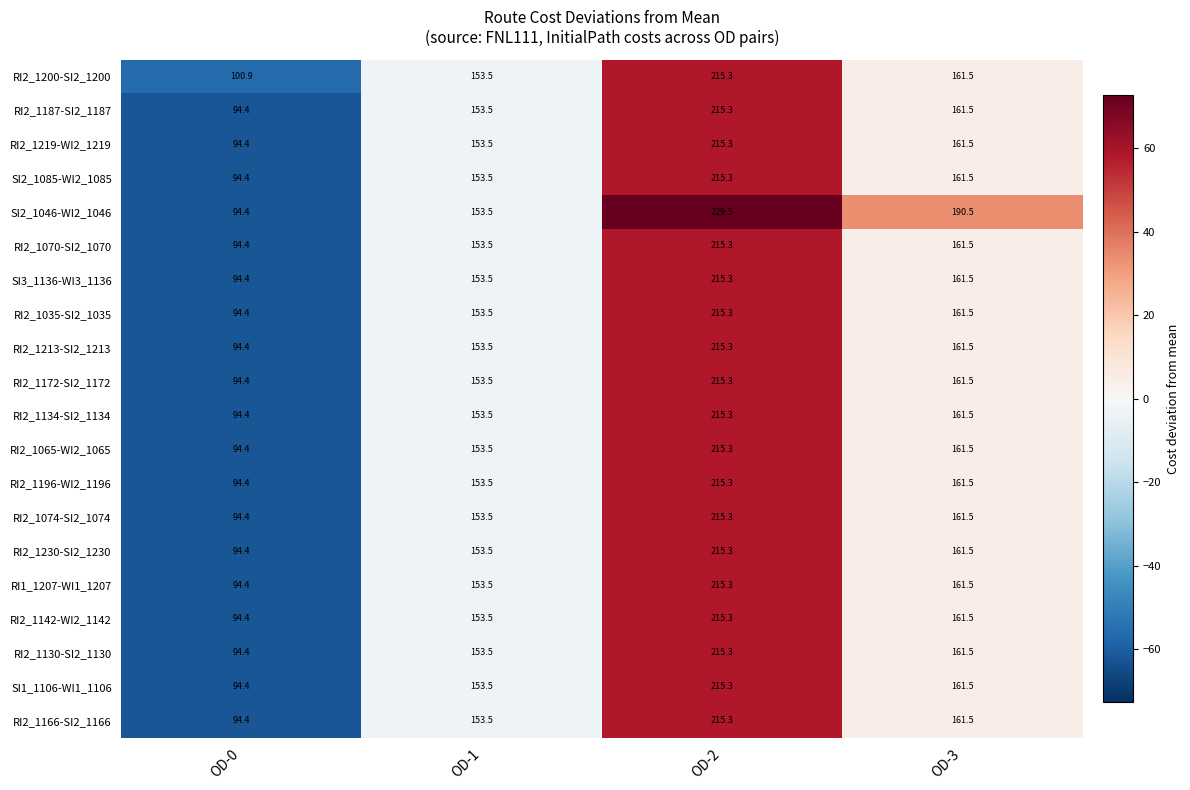

What value does the RI2_1134-SI2_1134 series have at OD-2?

215.3